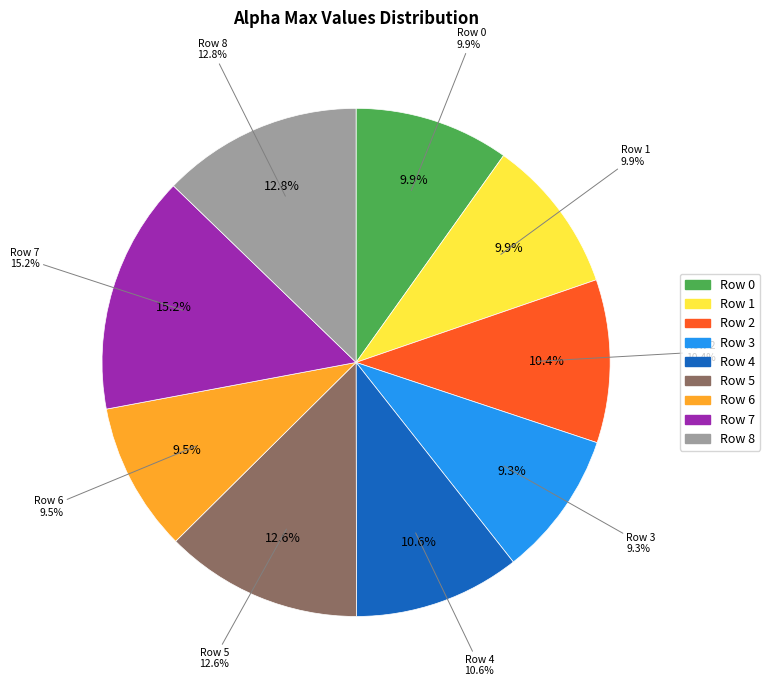

Is it true that 6 is 9% of the pie?

True